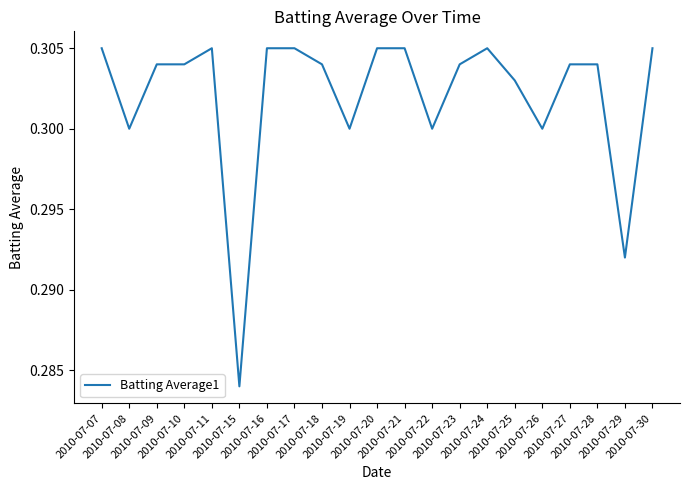

Which category has the lowest value across all series?

2010-07-15